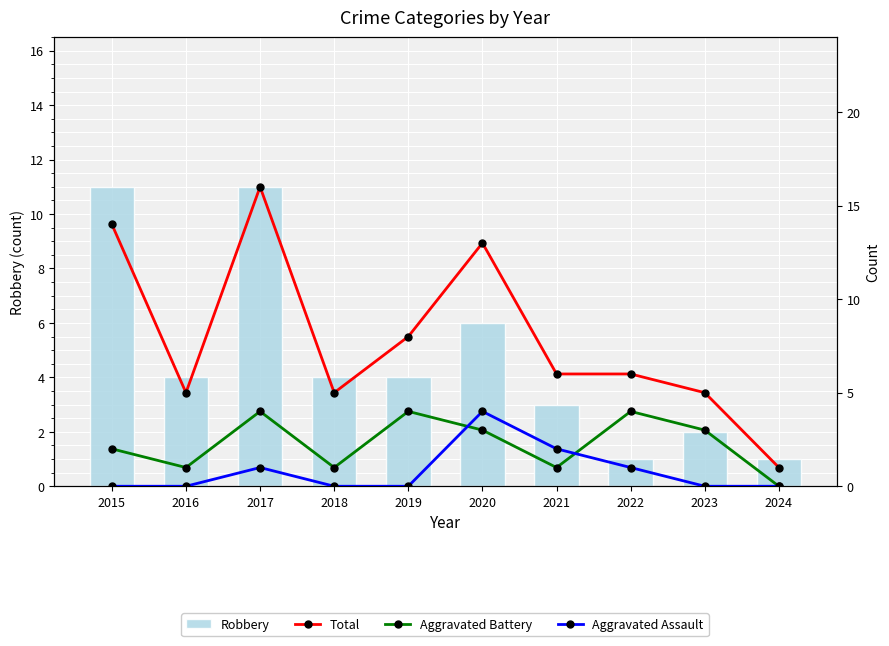

Is the value of Aggravated Assault at 2019 greater than the value of Total at 2024?

No